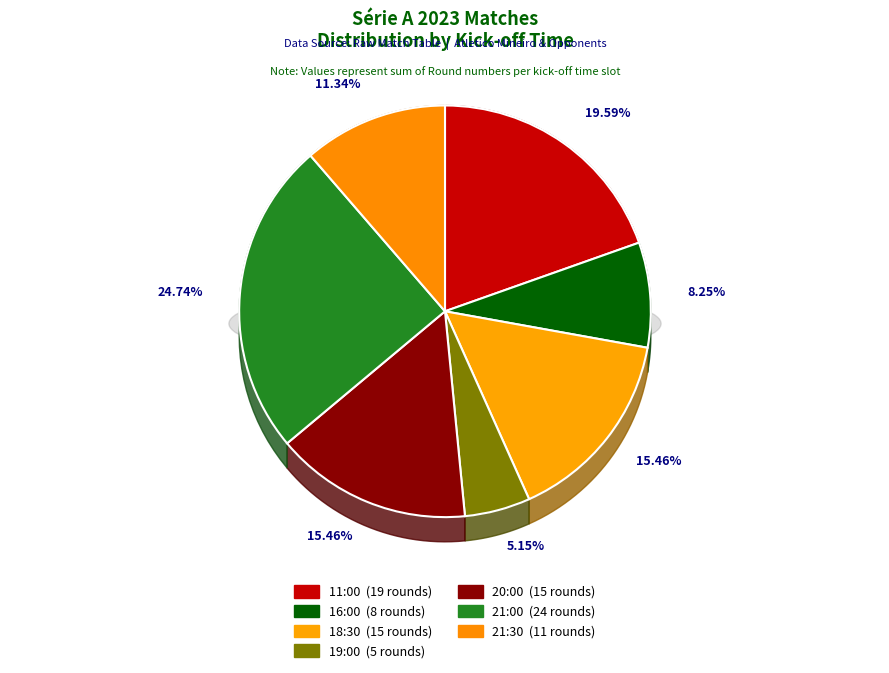

Does any single category account for the majority?

No